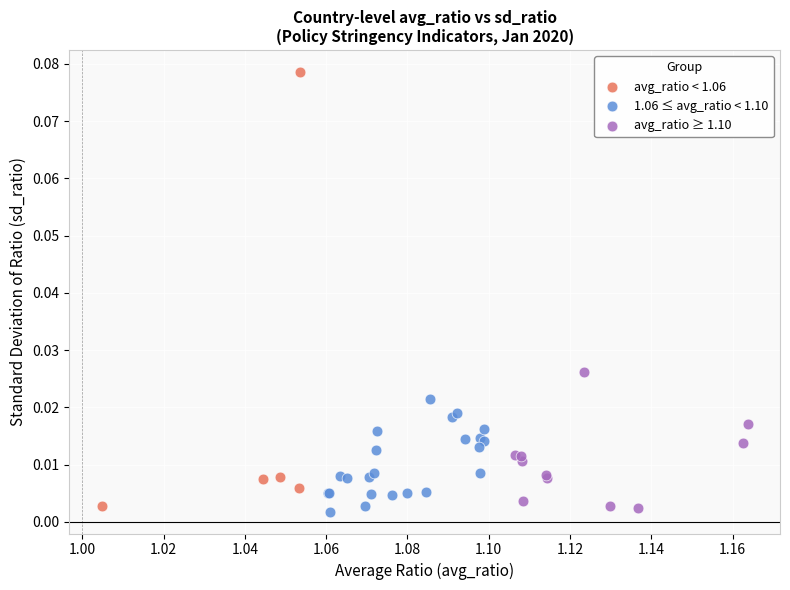

Which series reaches the maximum Y coordinate?

avg_ratio < 1.06